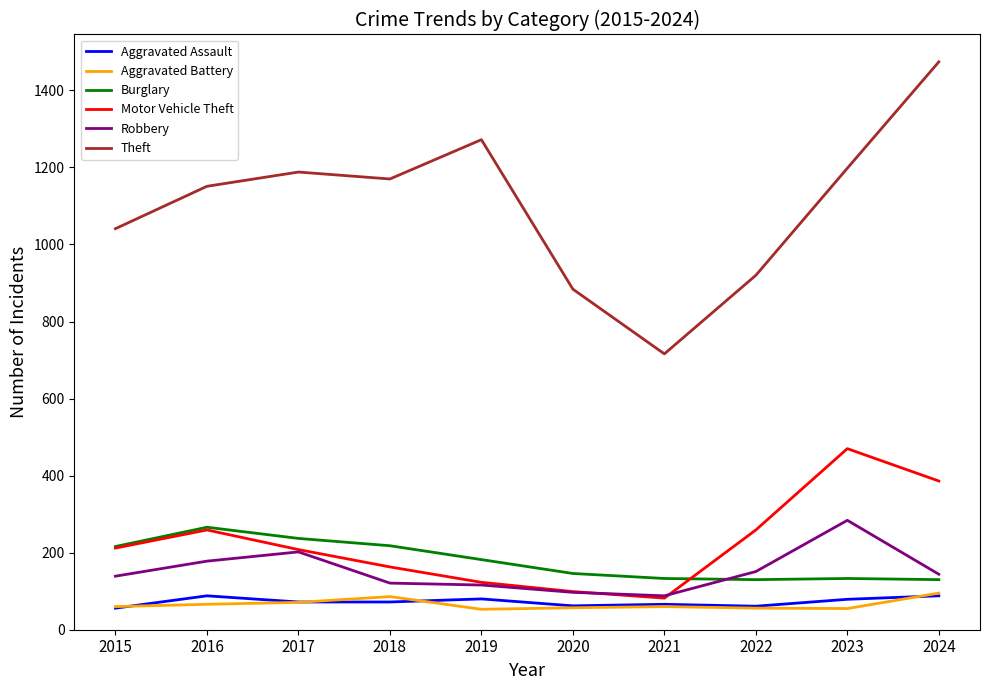

What is the sum of the Motor Vehicle Theft values at 2021 and 2022?

341